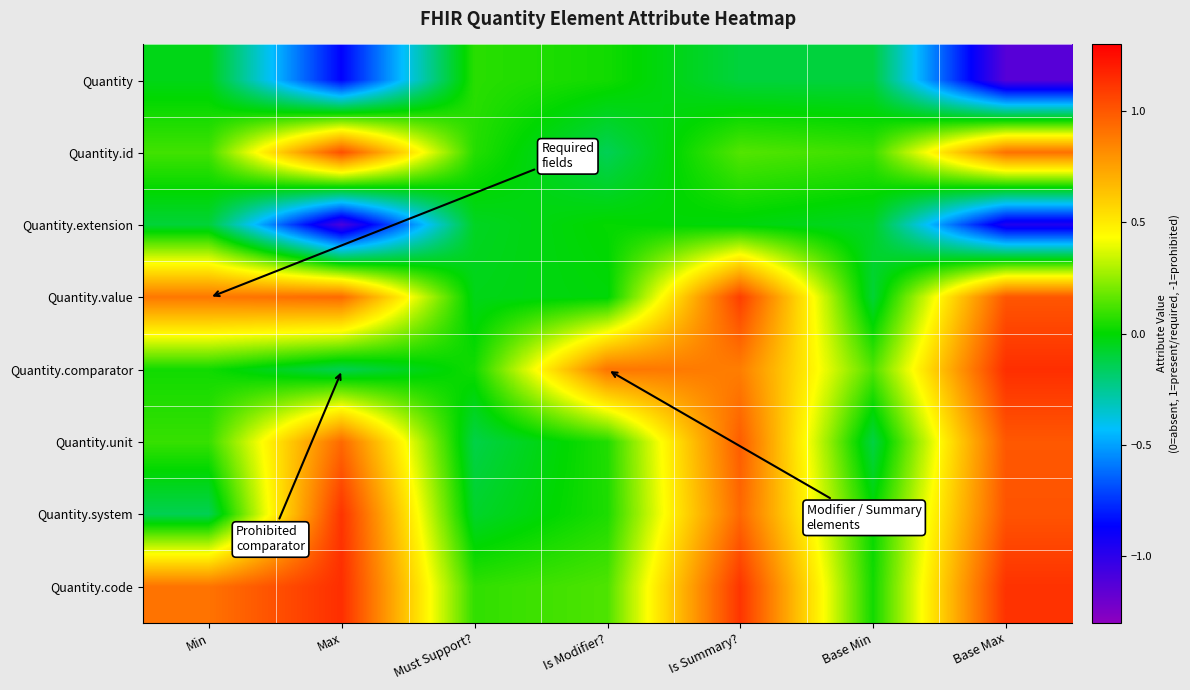

How many categories are shown in the chart?

7